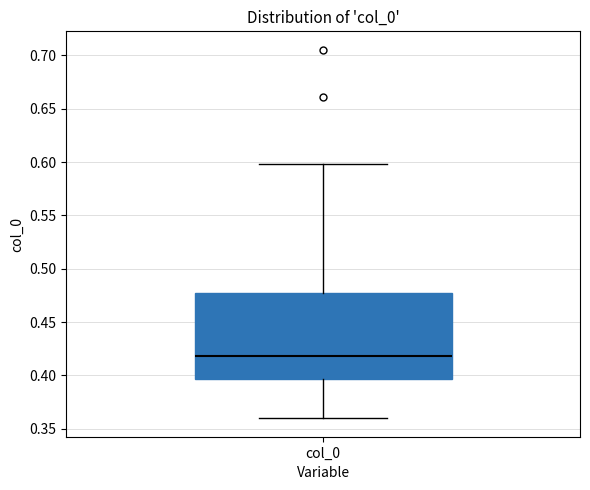

Where is the upper edge of the box for col_0 on the y-axis? The values are not printed on the chart, so give them approximately, as read against the axis.

0.475